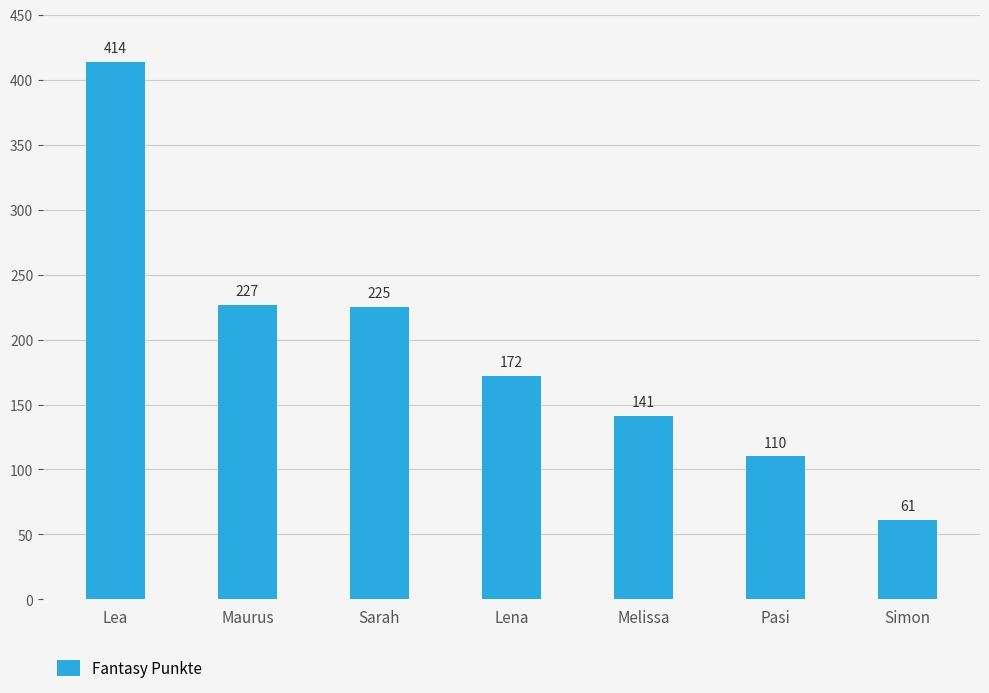

Reading left to right, list all the values displayed in this chart.

414	227	225	172	141	110	61